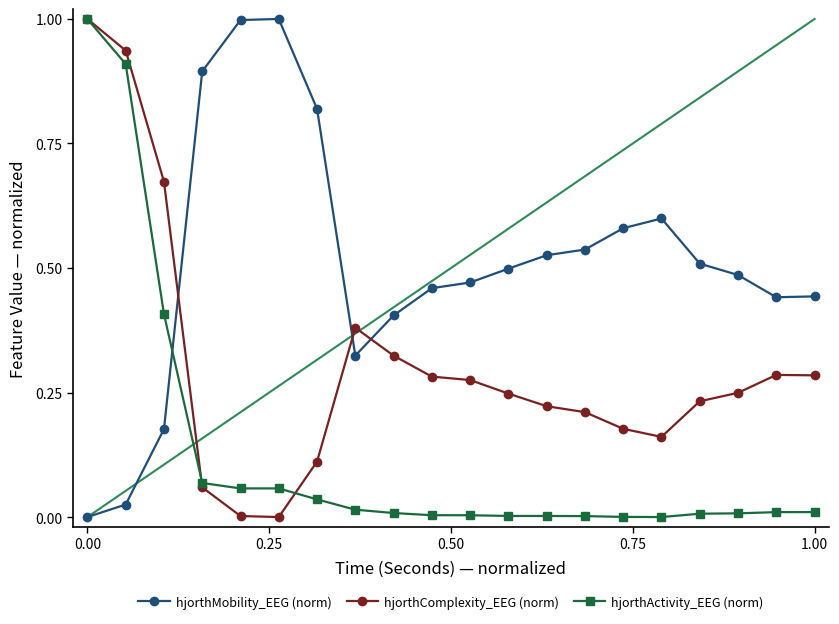

What is the maximum value for hjorthMobility_EEG (norm)?

1.0